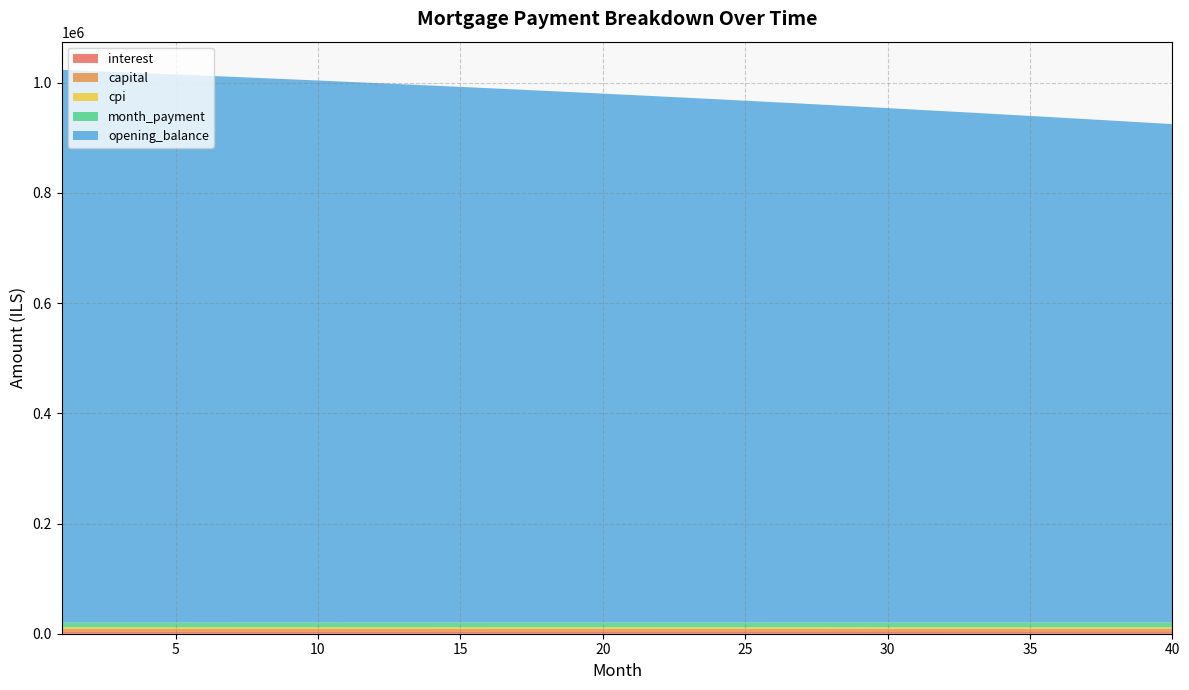

Reading left to right, what are all the values shown in this chart?

opening_balance: 1=1003166.7	2=1001102.0	3=999014.2	4=996903.1	5=994768.6	6=992610.7	7=990429.0	8=988223.7	9=985994.4	10=983741.0	11=981463.6	12=979161.8	13=976835.6	14=974484.9	15=972109.5	16=969709.2	17=967284.0	18=964833.8	19=962358.3	20=959857.4	21=957331.1	22=954779.2	23=952201.4	24=949597.8	25=946968.2	26=944312.3	27=941630.2	28=938921.6	29=936186.4	30=933424.4	31=930635.6	32=927819.8	33=924976.8	34=922106.4	35=919208.7	36=916283.3	37=913330.2	38=910349.2	39=907340.1	40=904302.9
capital: 1=5224.8	2=5241.4	3=5258.0	4=5274.6	5=5291.3	6=5308.1	7=5324.9	8=5341.8	9=5358.7	10=5375.6	11=5392.7	12=5409.7	13=5426.9	14=5444.1	15=5461.3	16=5478.6	17=5495.9	18=5513.3	19=5530.8	20=5548.3	21=5565.9	22=5583.5	23=5601.2	24=5618.9	25=5636.7	26=5654.6	27=5672.5	28=5690.4	29=5708.4	30=5726.5	31=5744.7	32=5762.9	33=5781.1	34=5799.4	35=5817.8	36=5836.2	37=5854.7	38=5873.2	39=5891.8	40=5910.5
interest: 1=3343.9	2=3337.0	3=3330.1	4=3323.0	5=3315.9	6=3308.7	7=3301.4	8=3294.1	9=3286.7	10=3279.1	11=3271.6	12=3263.9	13=3256.1	14=3248.3	15=3240.4	16=3232.4	17=3224.3	18=3216.1	19=3207.9	20=3199.5	21=3191.1	22=3182.6	23=3174.0	24=3165.3	25=3156.6	26=3147.7	27=3138.8	28=3129.7	29=3120.6	30=3111.4	31=3102.1	32=3092.7	33=3083.3	34=3073.7	35=3064.0	36=3054.3	37=3044.4	38=3034.5	39=3024.5	40=3014.3
month_payment: 1=8568.7	2=8578.4	3=8588.0	4=8597.6	5=8607.2	6=8616.8	7=8626.3	8=8635.8	9=8645.3	10=8654.8	11=8664.2	12=8673.6	13=8683.0	14=8692.3	15=8701.6	16=8711.0	17=8720.2	18=8729.5	19=8738.7	20=8747.8	21=8757.0	22=8766.1	23=8775.2	24=8784.2	25=8793.3	26=8802.3	27=8811.2	28=8820.2	29=8829.1	30=8838.0	31=8846.8	32=8855.6	33=8864.4	34=8873.1	35=8881.8	36=8890.5	37=8899.1	38=8907.7	39=8916.3	40=8924.8
cpi: 1=3160.2	2=3153.6	3=3146.9	4=3140.2	5=3133.3	6=3126.5	7=3119.5	8=3112.5	9=3105.3	10=3098.2	11=3090.9	12=3083.6	13=3076.1	14=3068.6	15=3061.1	16=3053.4	17=3045.7	18=3037.8	19=3029.9	20=3022.0	21=3013.9	22=3005.8	23=2997.6	24=2989.3	25=2980.9	26=2972.4	27=2963.9	28=2955.2	29=2946.5	30=2937.7	31=2928.8	32=2919.8	33=2910.8	34=2901.6	35=2892.4	36=2883.1	37=2873.7	38=2864.2	39=2854.6	40=2844.9